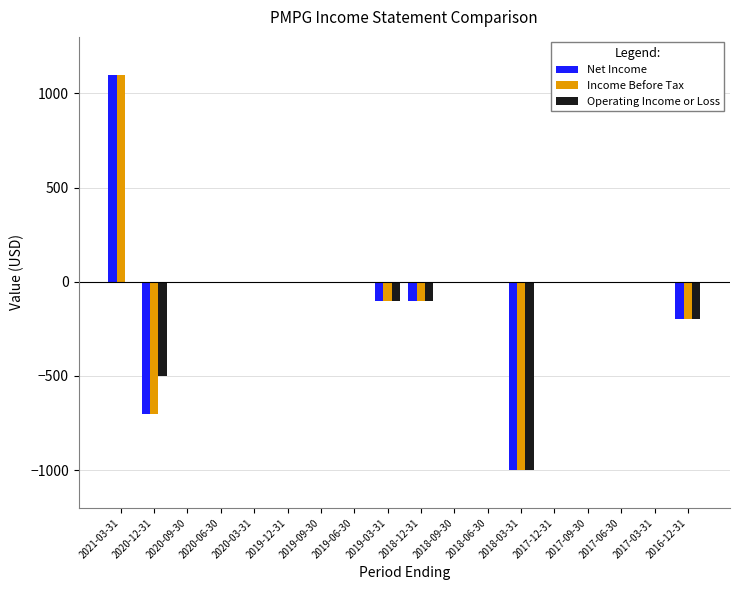

Are the bars grouped side by side (vs. stacked)?

Yes